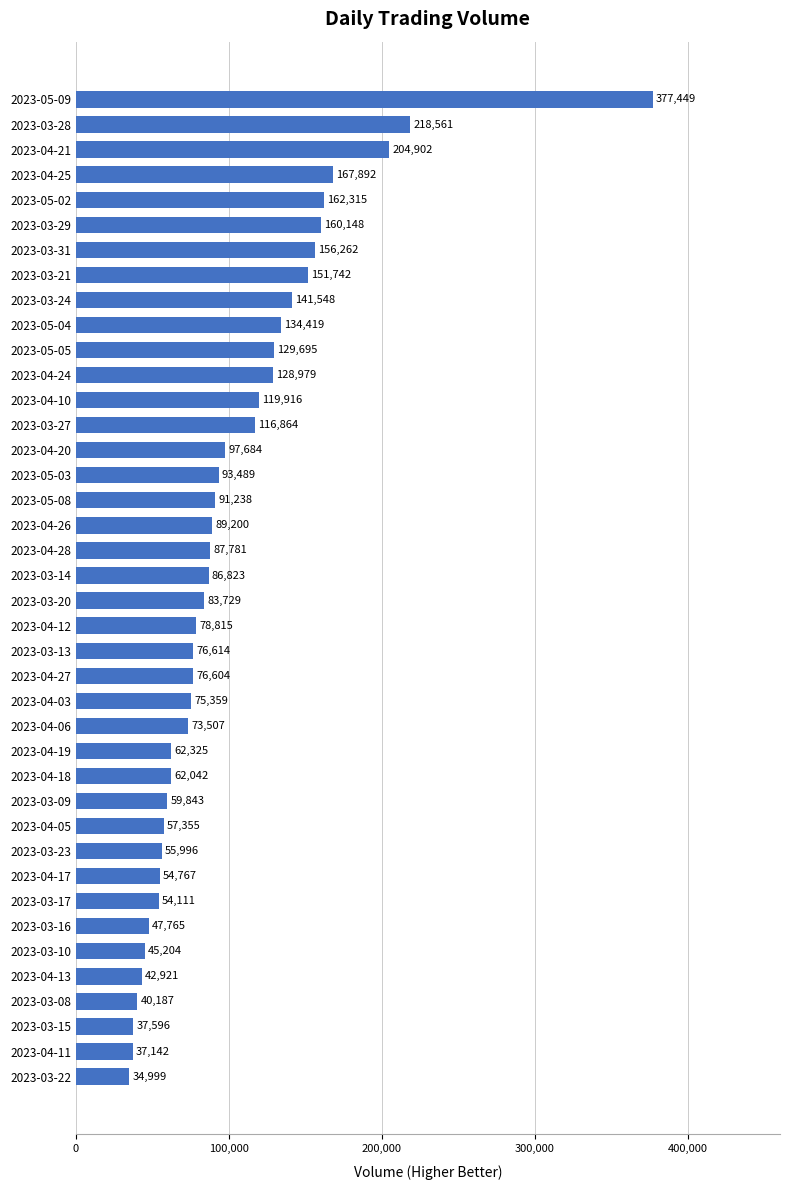

What is the change in value from 2023-03-23 to 2023-03-08?

-15809